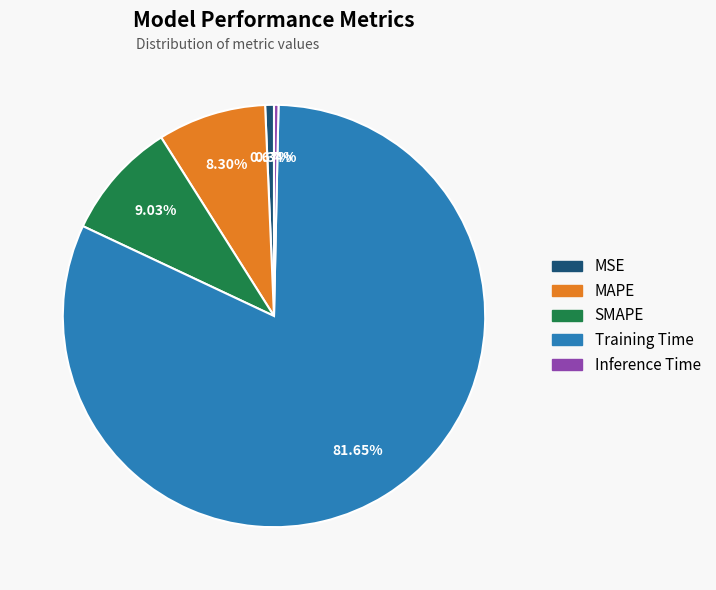

Which category has the biggest portion of the pie?

Training Time